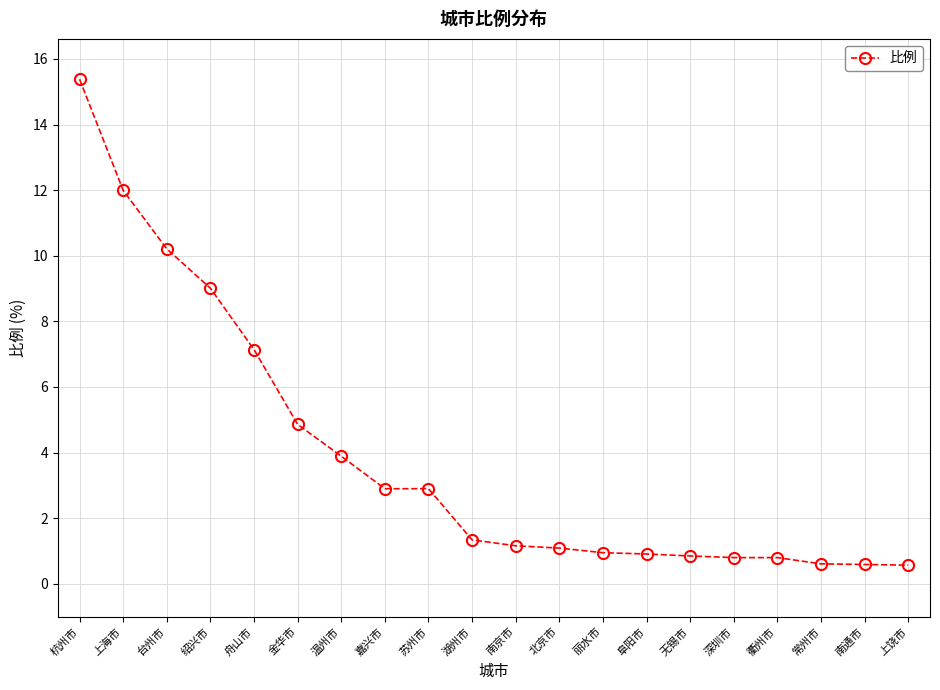

Is it true that the value at 温州市 is 3.9?

True